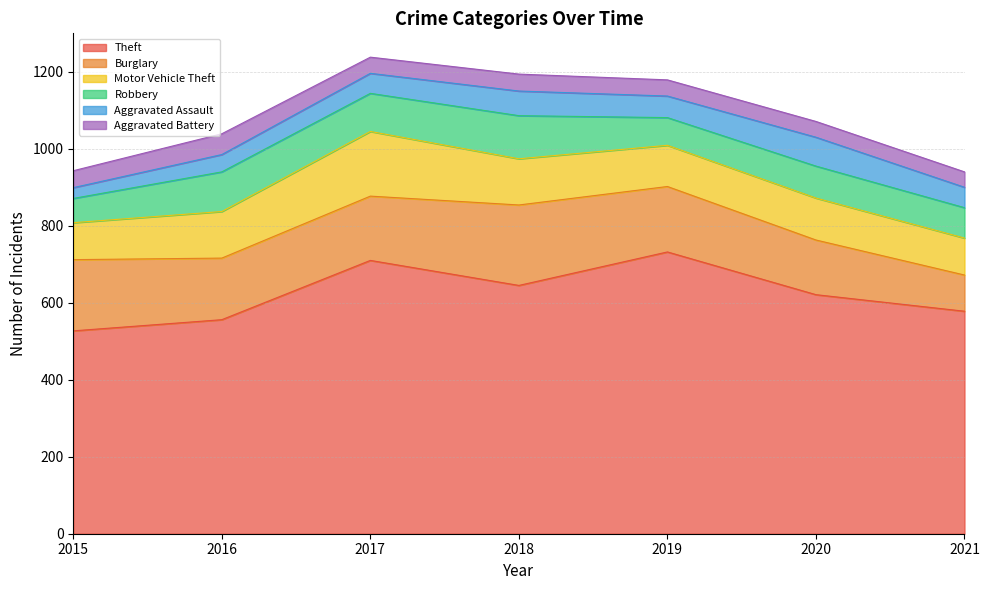

What are all the series names shown in the legend?

Theft, Burglary, Motor Vehicle Theft, Robbery, Aggravated Assault, Aggravated Battery